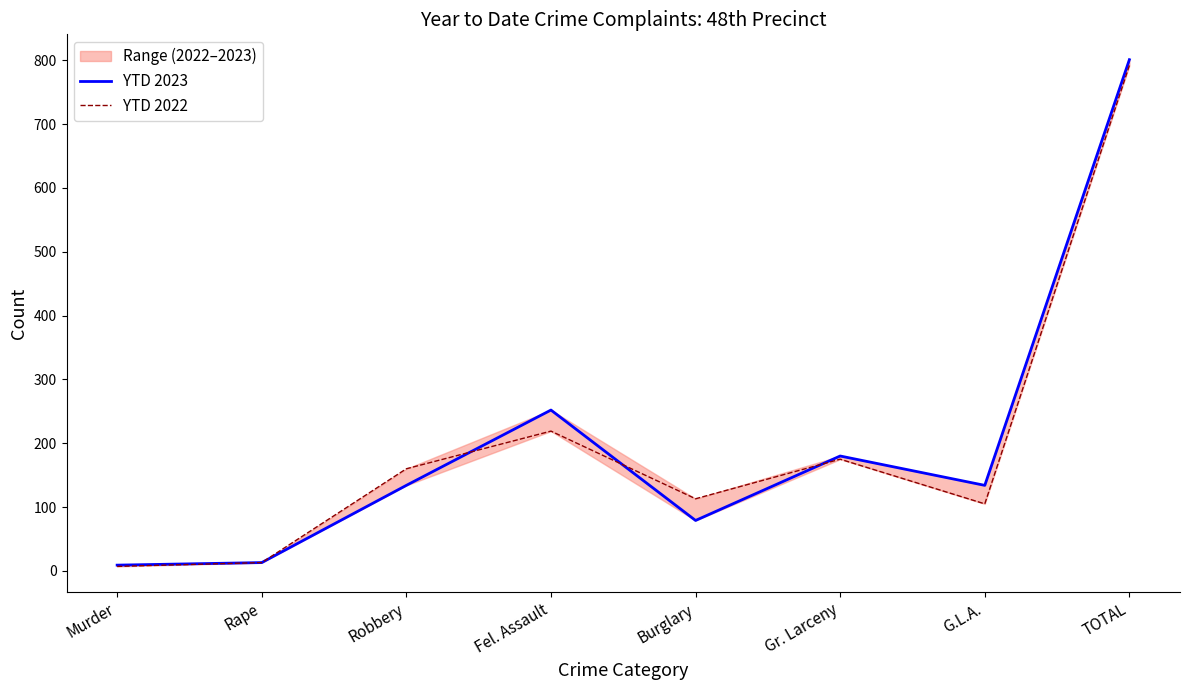

The YTD 2022 series shows 7 at Murder. True or false?

True